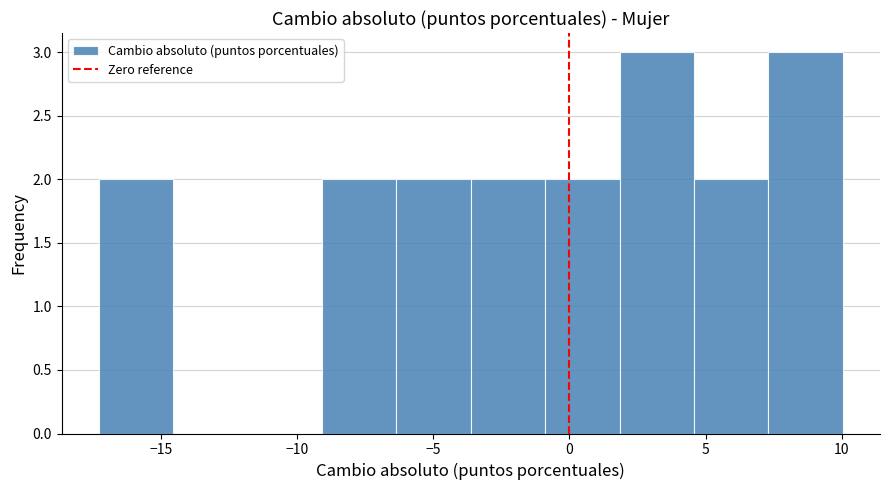

Reading left to right, list every bar in this chart as the range it spans on the x-axis followed by its height. Neither the bar edges nor the heights are printed on the chart, so give them approximately, as read against the axes.

-17.5 to -14.5: 2
-14.5 to -12.0: 0
-12.0 to -9.0: 0
-9.0 to -6.5: 2
-6.5 to -3.5: 2
-3.5 to -1.0: 2
-1.0 to 2.0: 2
2.0 to 4.5: 3
4.5 to 7.5: 2
7.5 to 10.0: 3